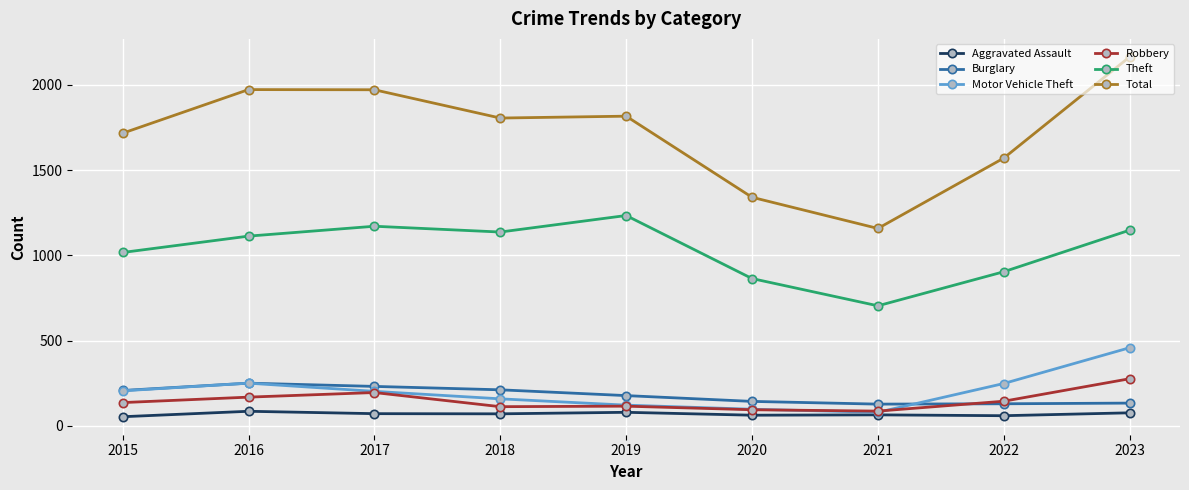

Which label corresponds to the largest value in the chart?

2023